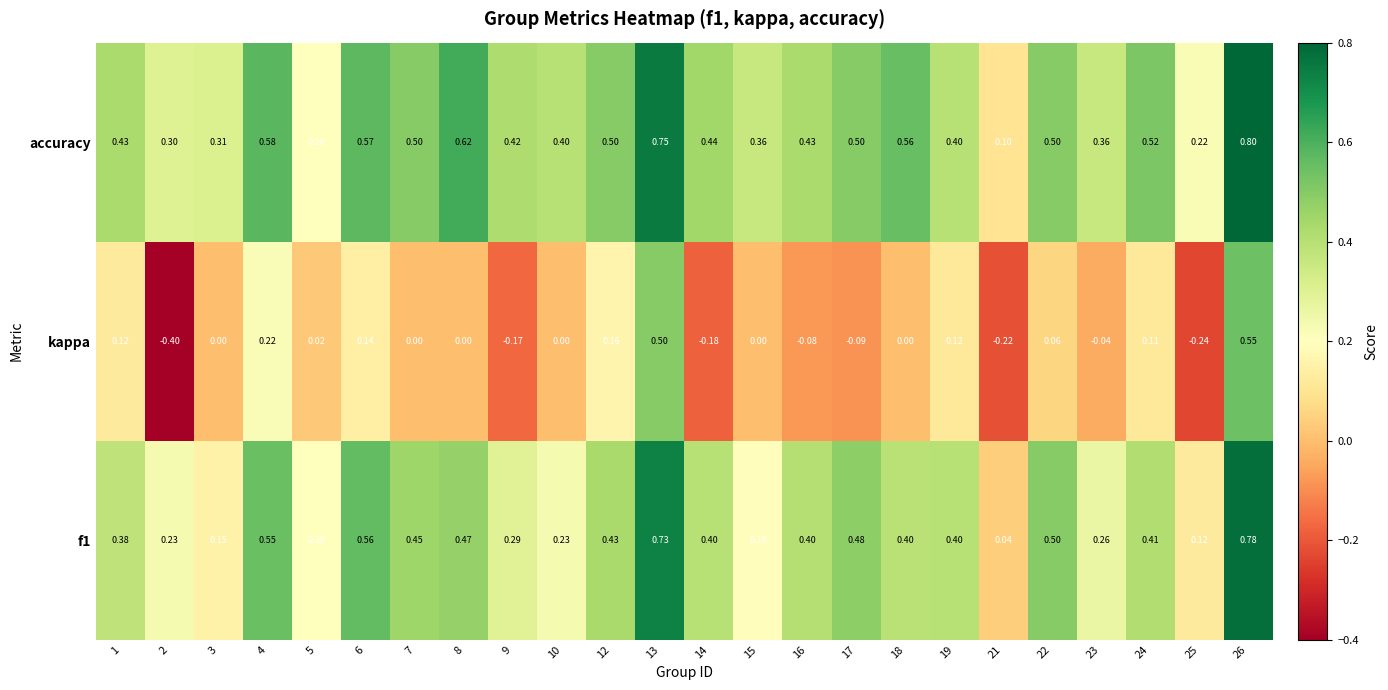

Which series has the largest range (max minus min)?

kappa